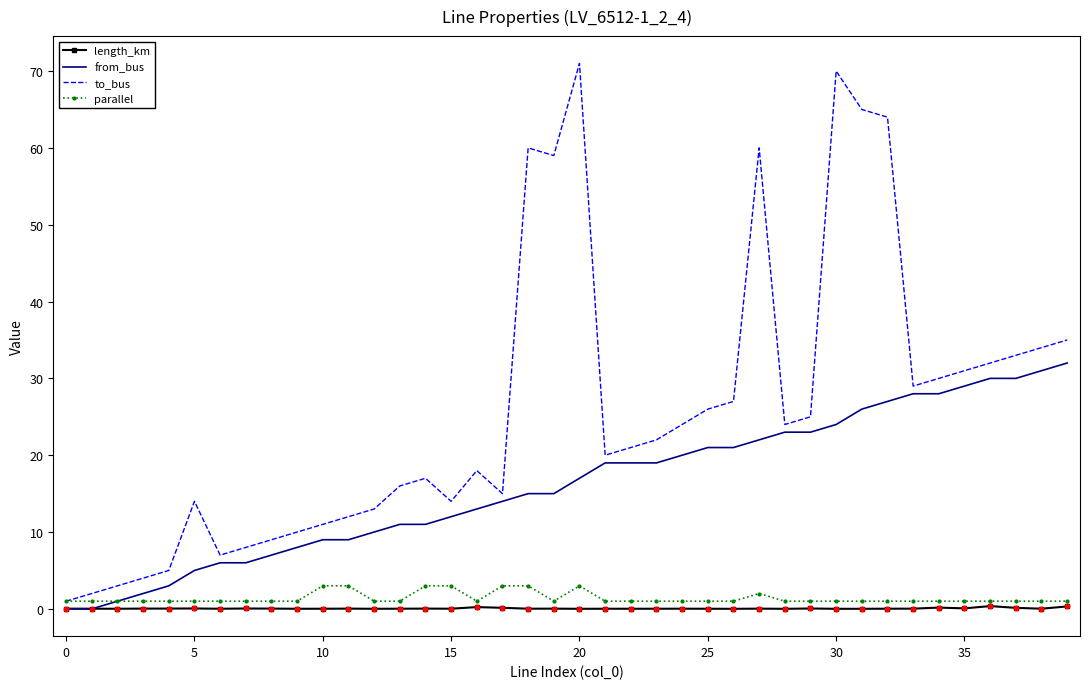

Which series has the largest total across all categories?

to_bus